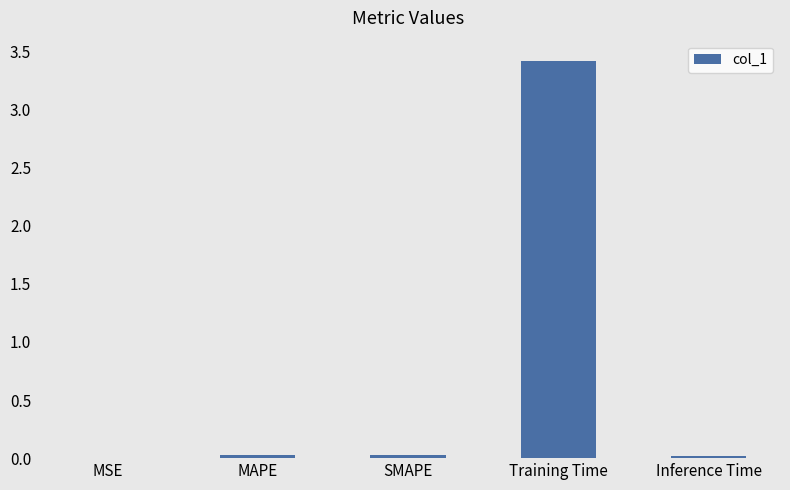

The chart shows a value of 0.0 at MAPE. True or false?

True